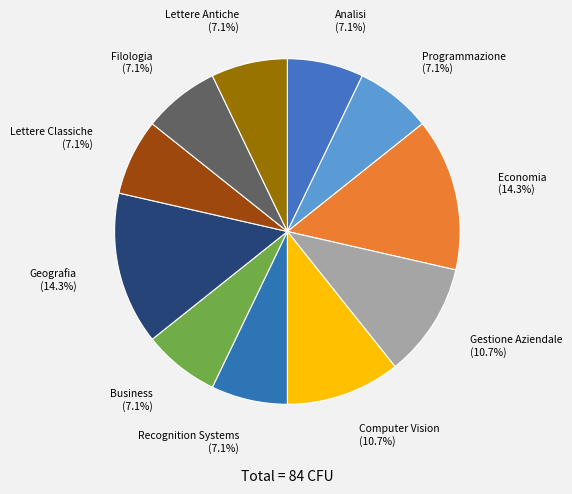

To the nearest percent, what portion does Programmazione represent?

7%